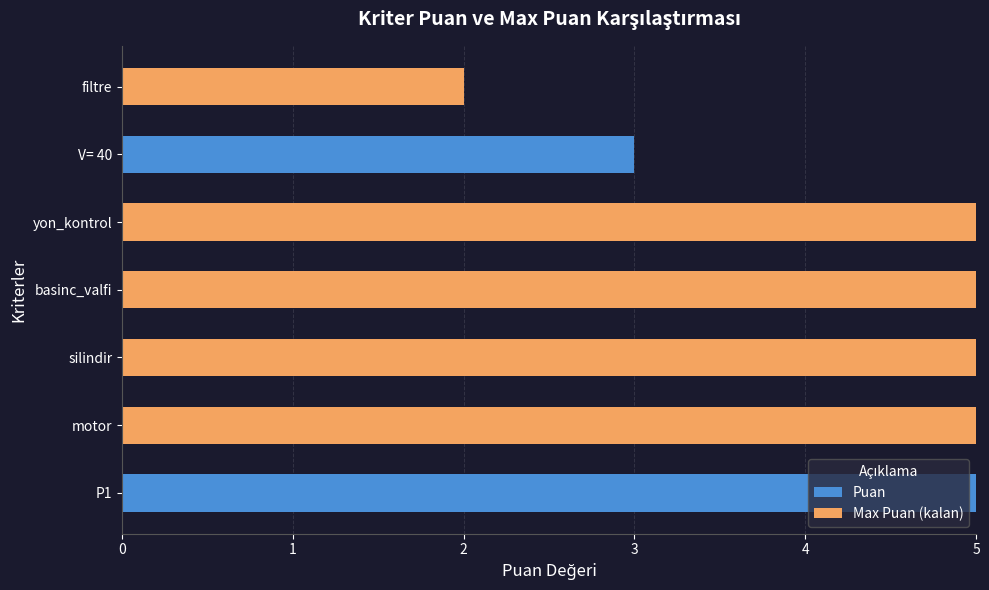

The Puan series shows 2 at yon_kontrol. True or false?

False